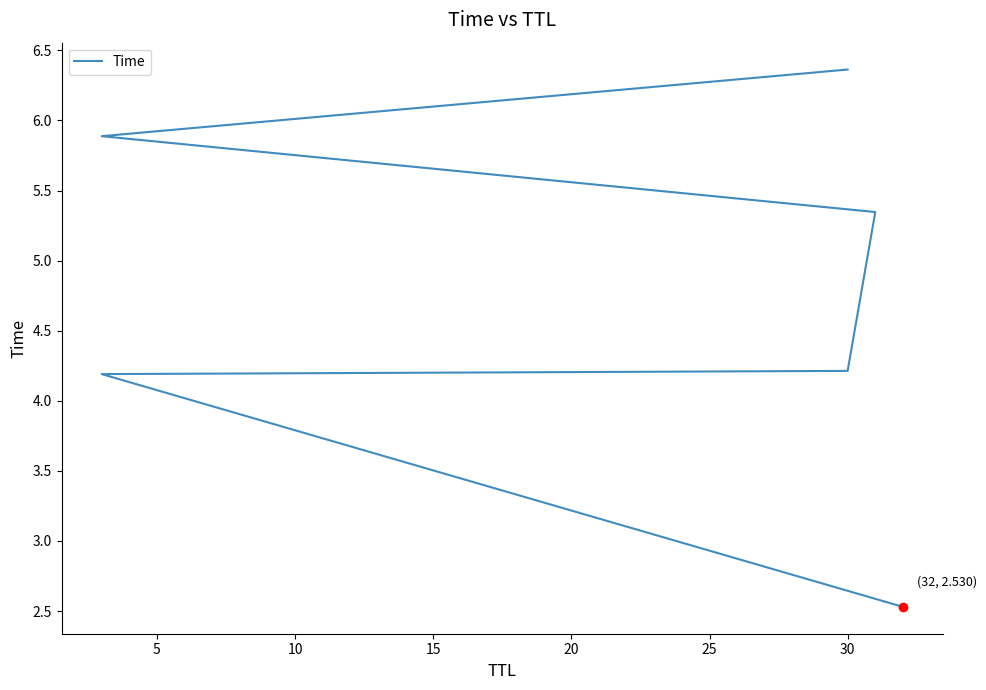

Between 20 and 5, which is larger?

20